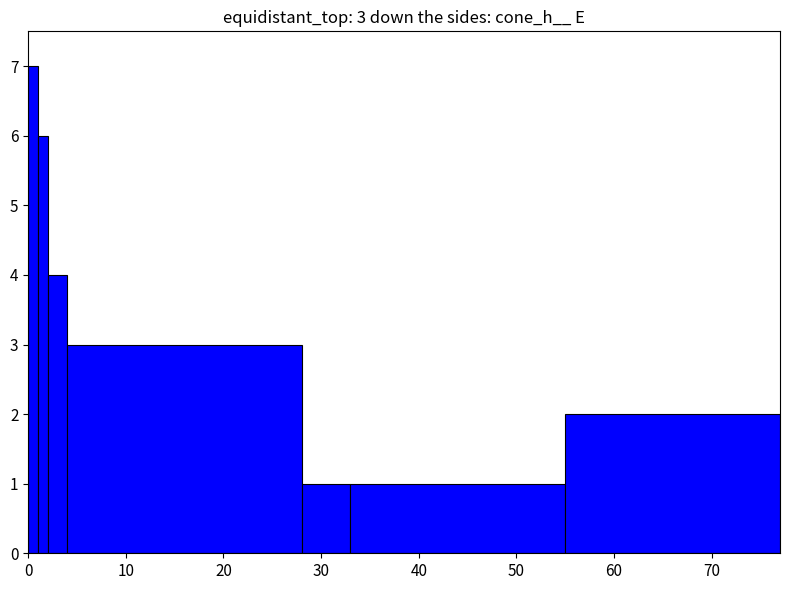

Reading left to right, list all the values displayed in this chart.

7	6	4	3	1	1	2